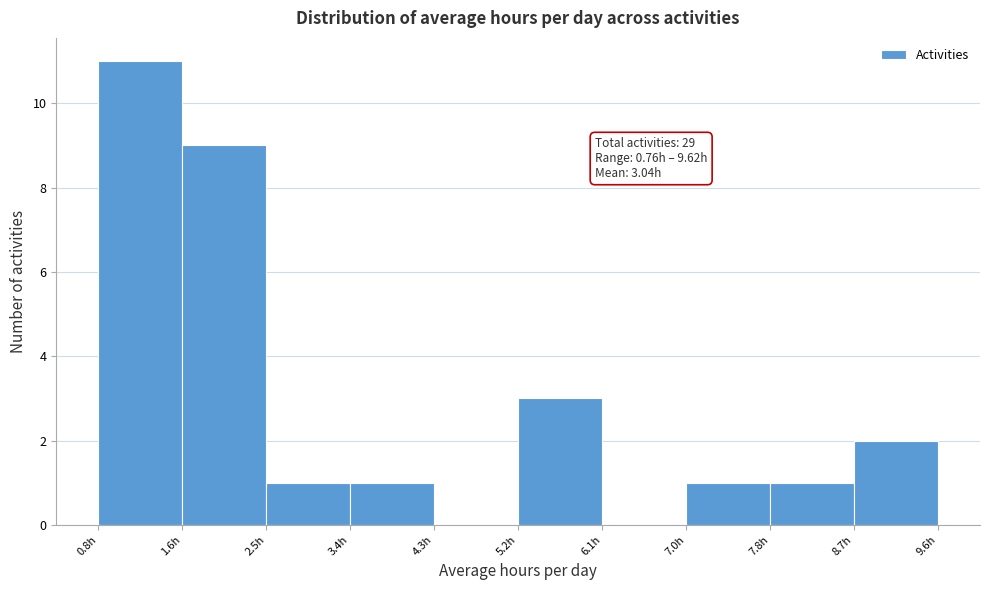

Over which range of the x-axis is the bar tallest?

0.8 to 1.6